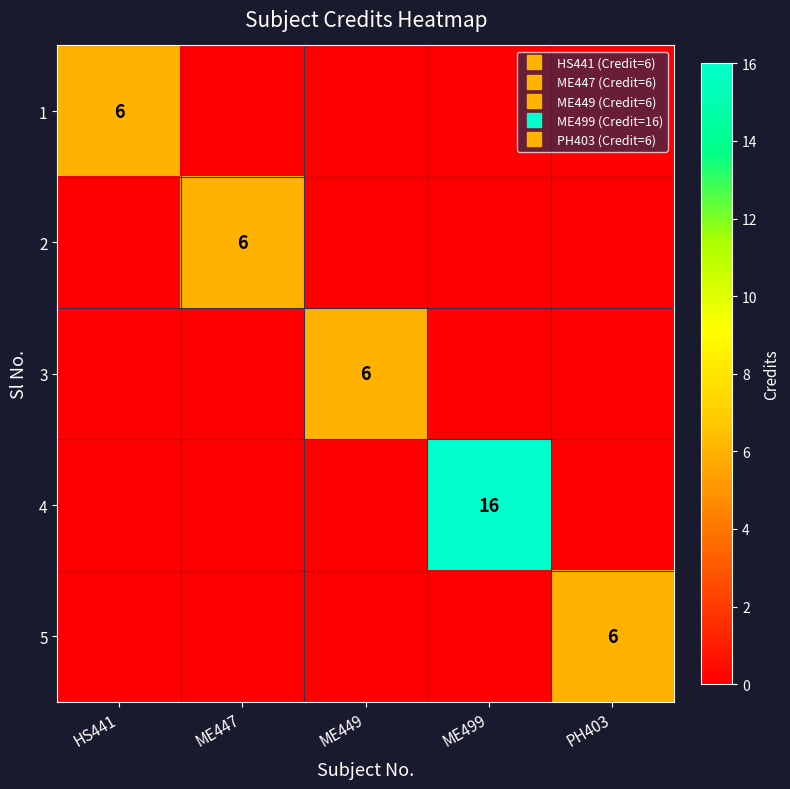

At how many categories does at least one series exceed 5?

5